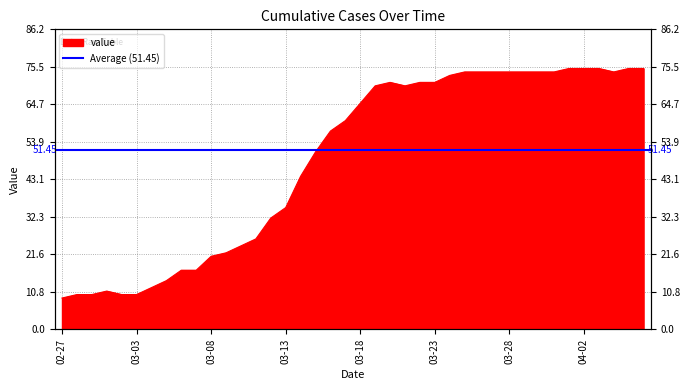

Read the value at 2020-02-29, to the nearest 5.

10